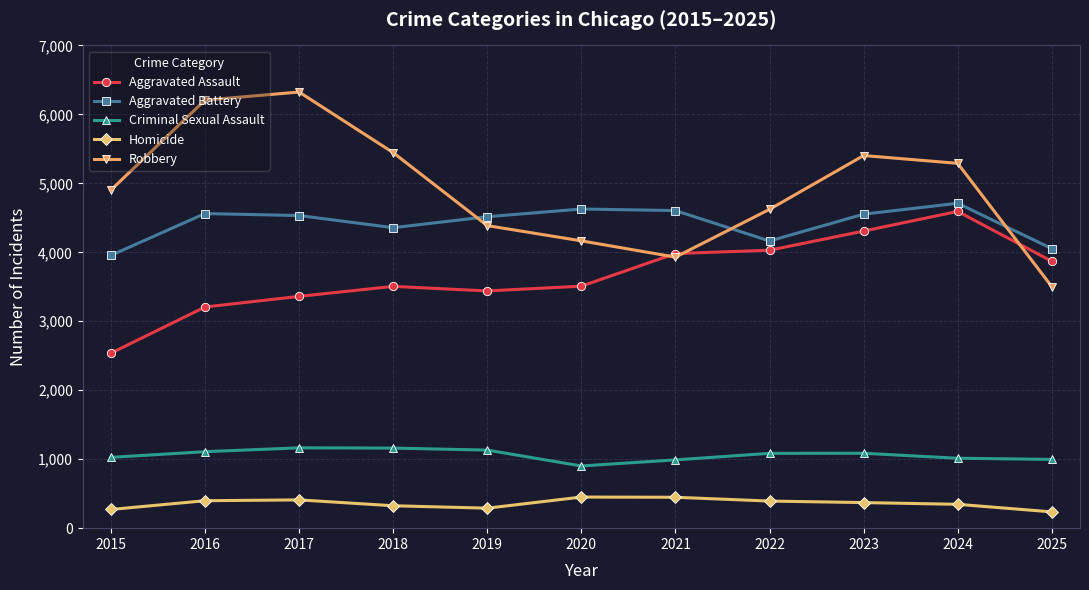

At which label does Robbery reach its minimum?

2025